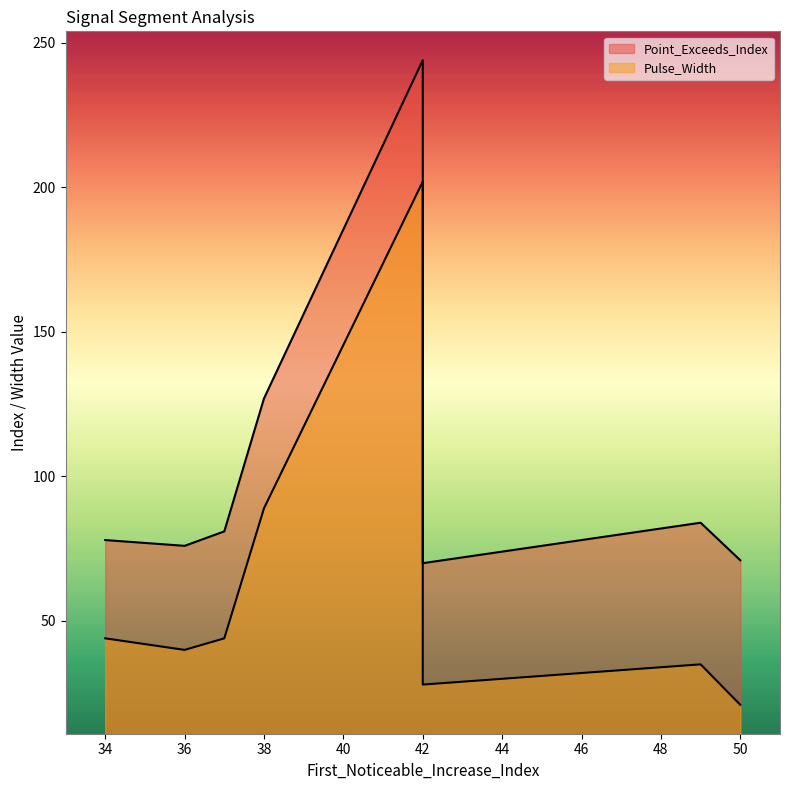

How many data points does each series have?

9